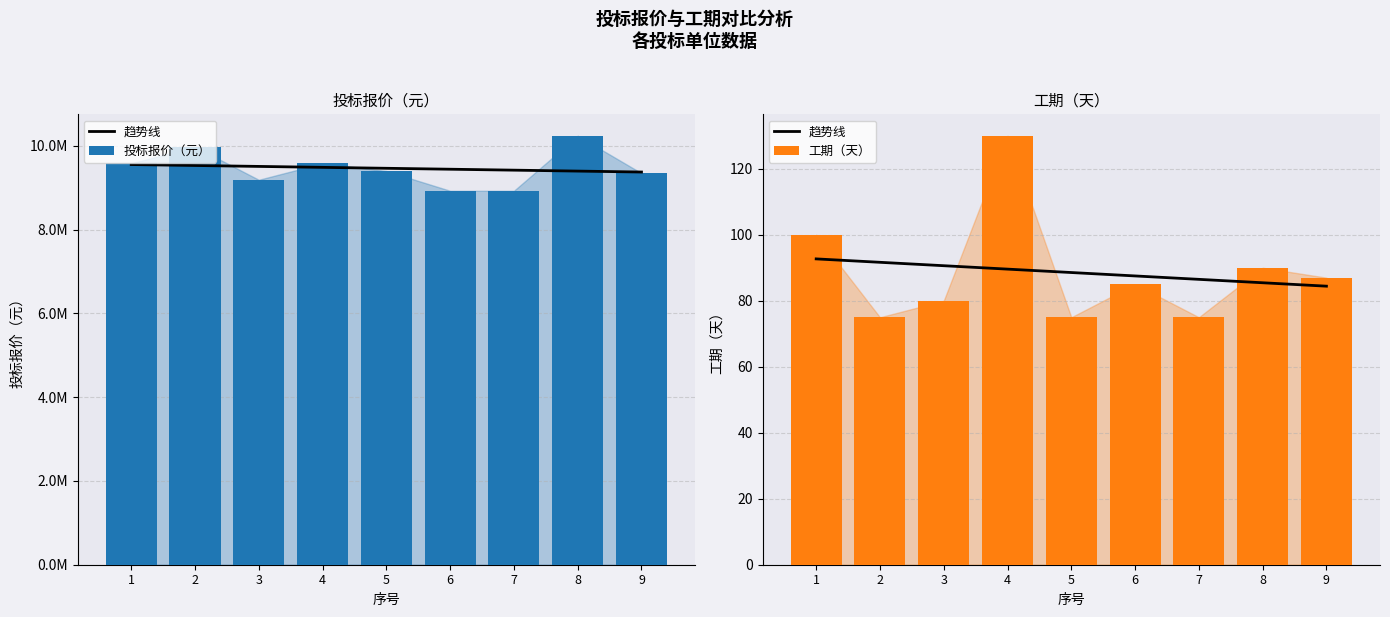

Rank the series by their maximum value, from lowest to highest.

趋势线, 工期（天）, 投标报价（元）